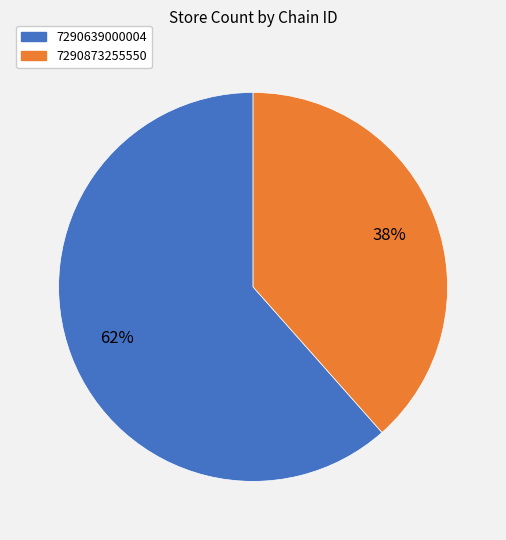

To the nearest percent, what portion does 7290639000004 represent?

62%